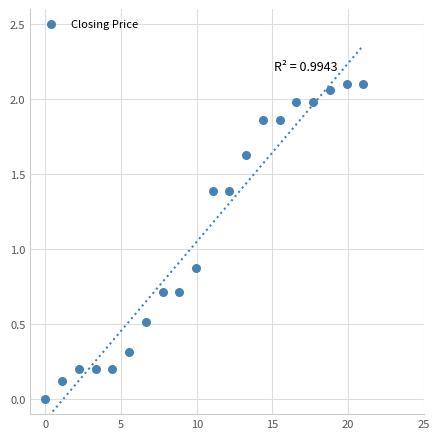

What is the range of X values (max minus min)?

21.0